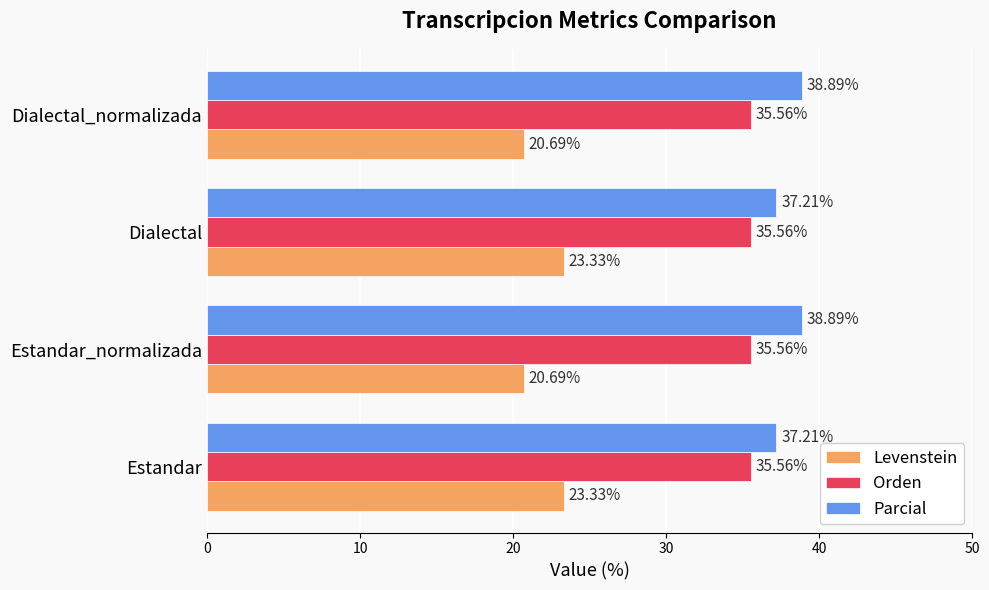

How many Parcial values are between 37 and 38?

2